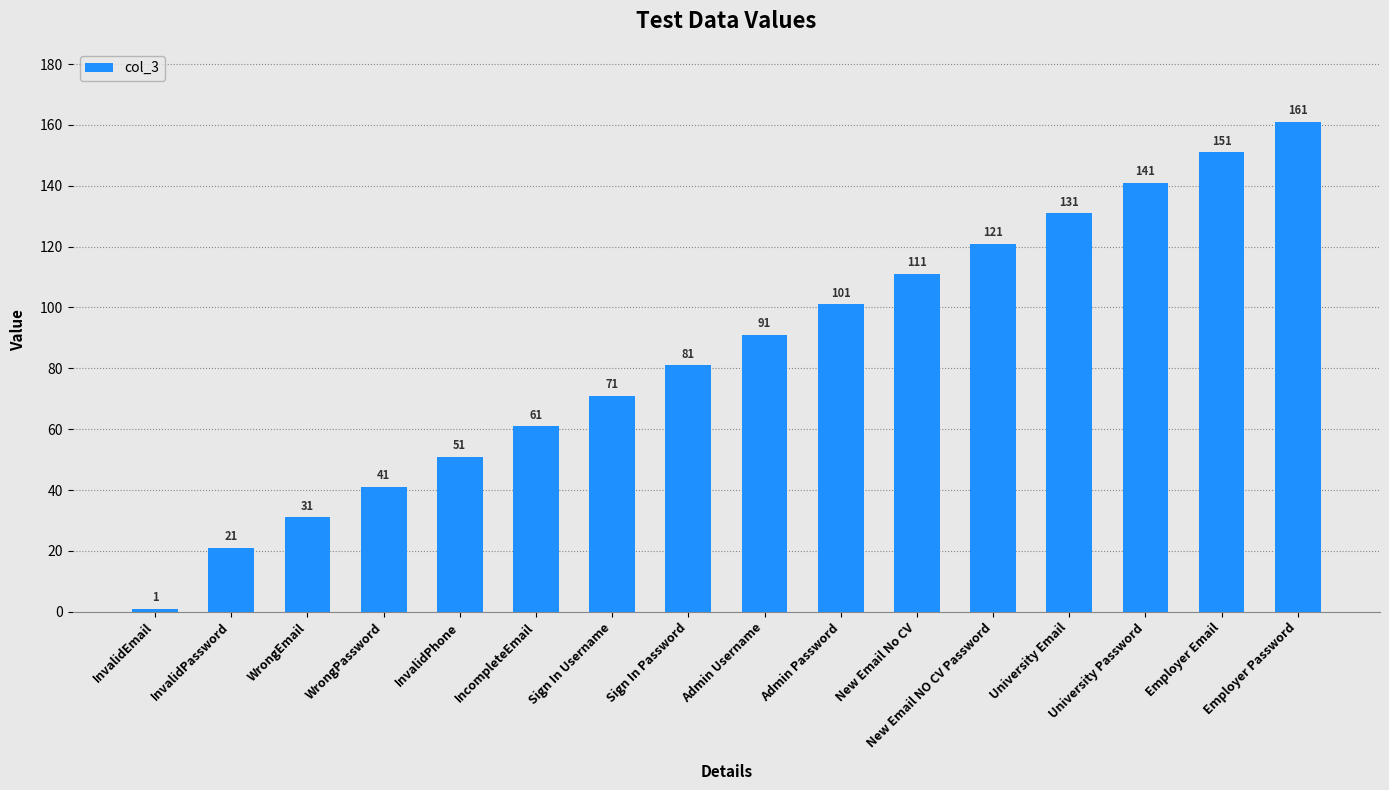

Count the number of categories in the chart.

16